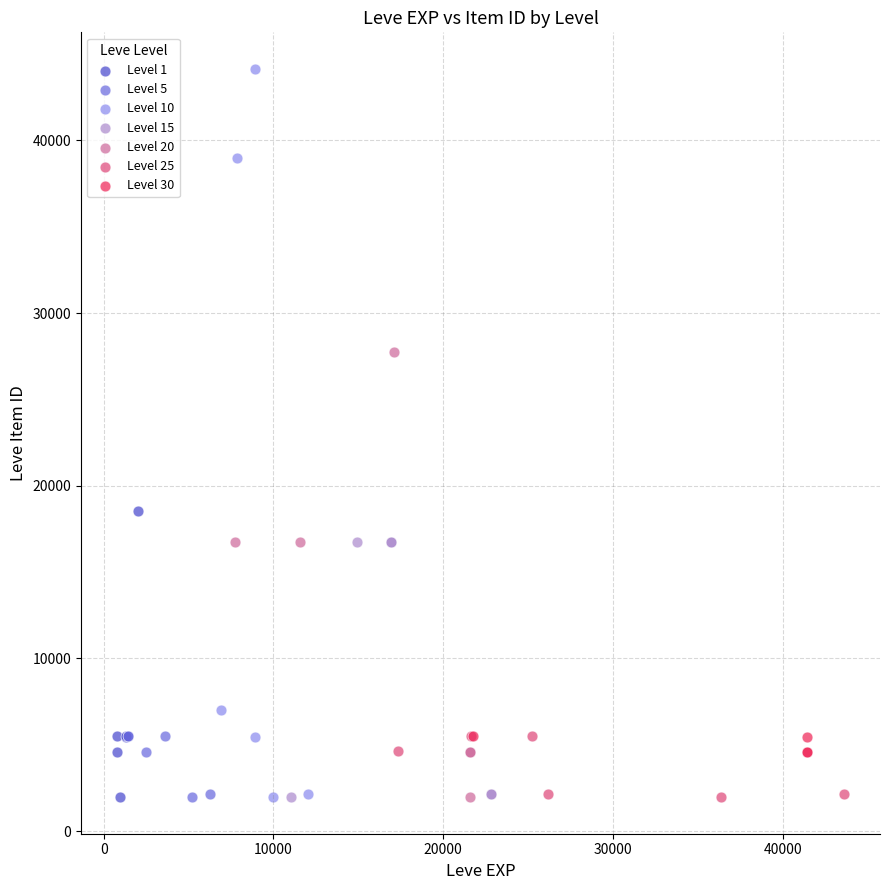

What are all the series names shown in the legend?

Level 1, Level 5, Level 10, Level 15, Level 20, Level 25, Level 30